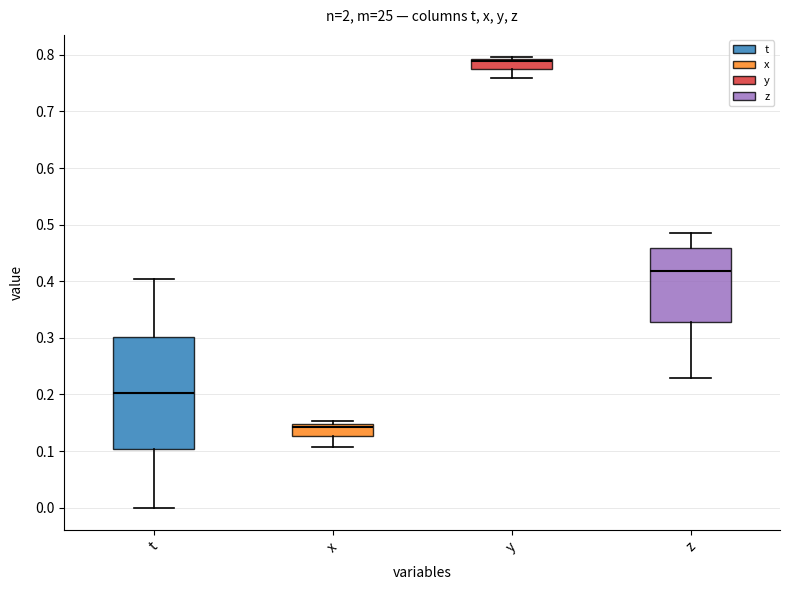

Reading left to right, transcribe this box plot: for each box, give where its median line is, the range the box spans, and where its two whiskers end, as read against the y-axis. The values are not printed on the chart, so give them approximately, as read against the axis.

t: median 0.20, box 0.10 to 0.30, whiskers 0.00 to 0.40
x: median 0.14, box 0.13 to 0.15, whiskers 0.11 to 0.15 (just above the box's upper edge)
y: median 0.79 (just below the box's upper edge), box 0.78 to 0.79, whiskers 0.76 to 0.80
z: median 0.42, box 0.33 to 0.46, whiskers 0.23 to 0.49